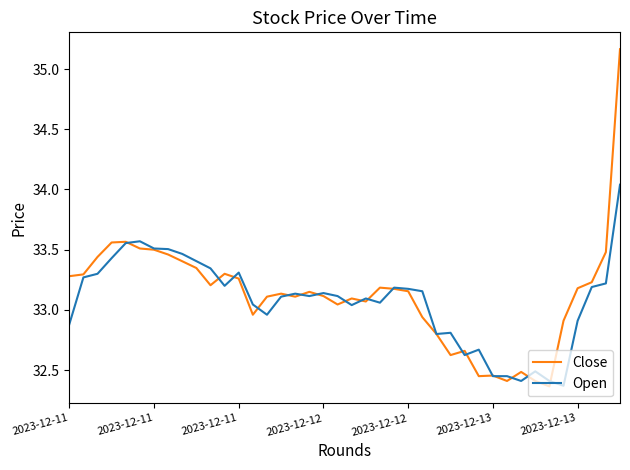

What is the difference between the maximum and minimum values in the Open series?

1.7